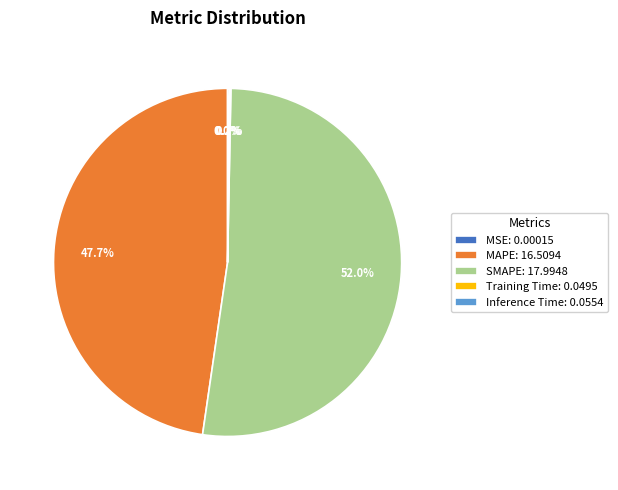

What percentage is NOT represented by SMAPE: 17.9948?

48.0%